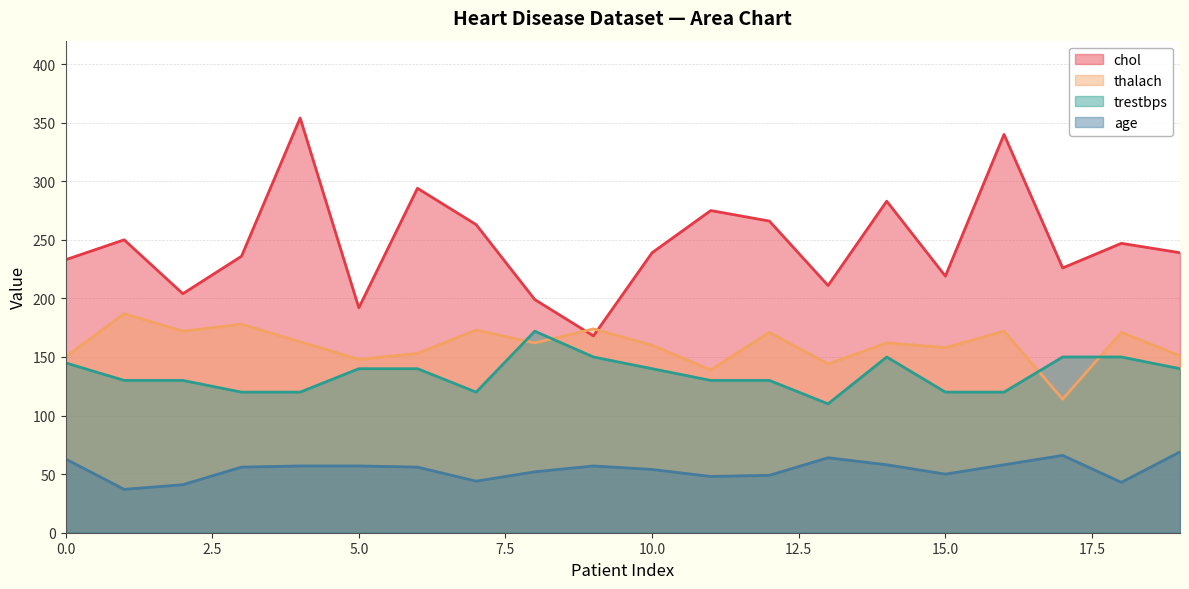

True or false: thalach has a value of 263 at 10.

False